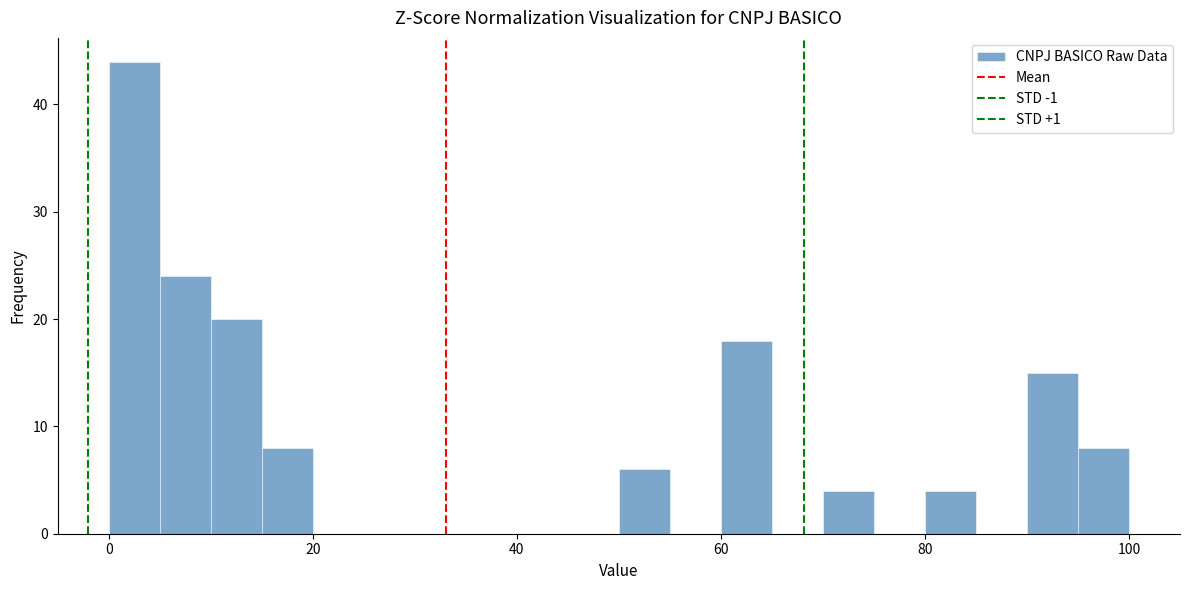

Around what value on the x-axis is the tallest bar? Give the approximate position of its centre, as read against the axis.

2